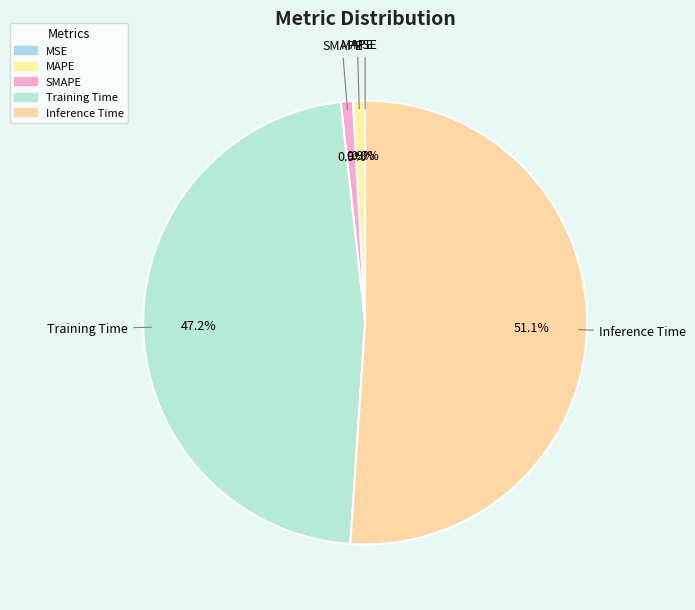

Is it true that MSE is 0% of the pie?

True